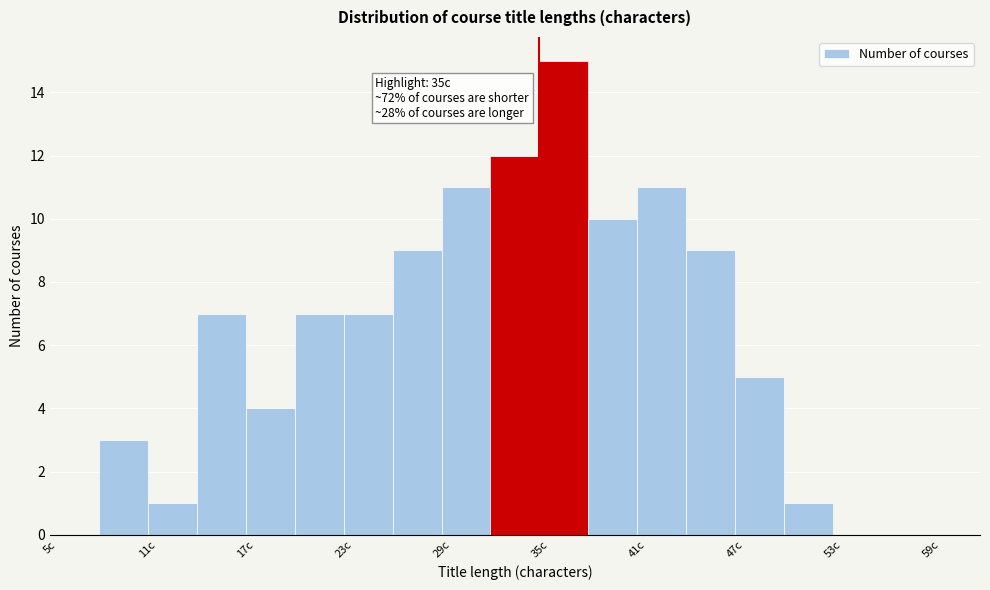

Read against the x-axis, roughly where is the centre of the tallest bar?

37